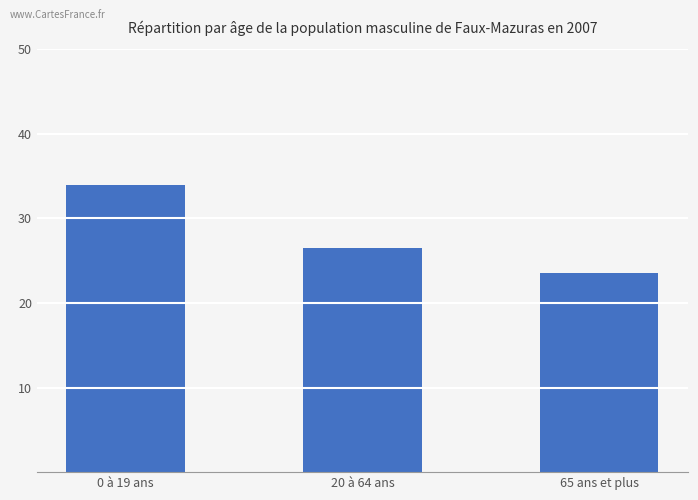

What position from the right is 65 ans et plus?

1